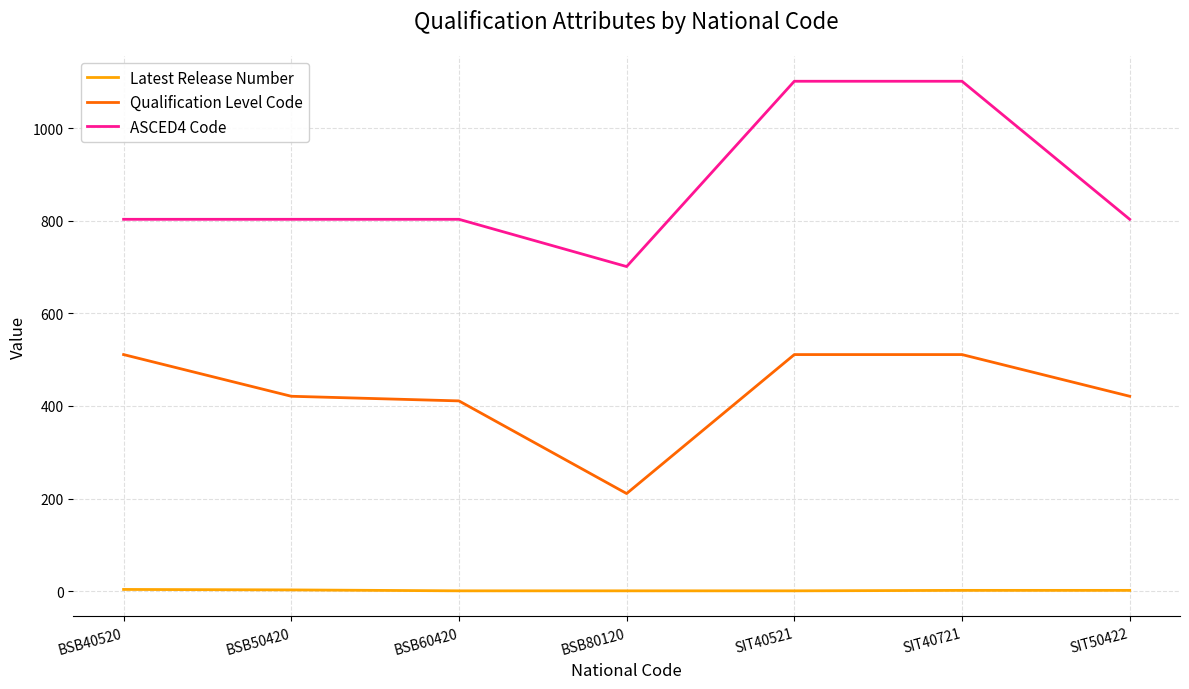

What is the sum of all Qualification Level Code values?

2997